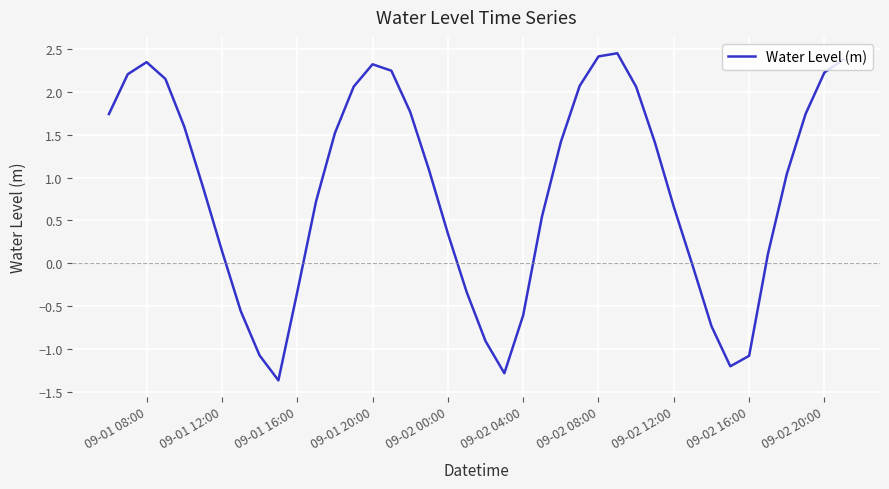

What is the difference between the maximum and minimum values?

3.8